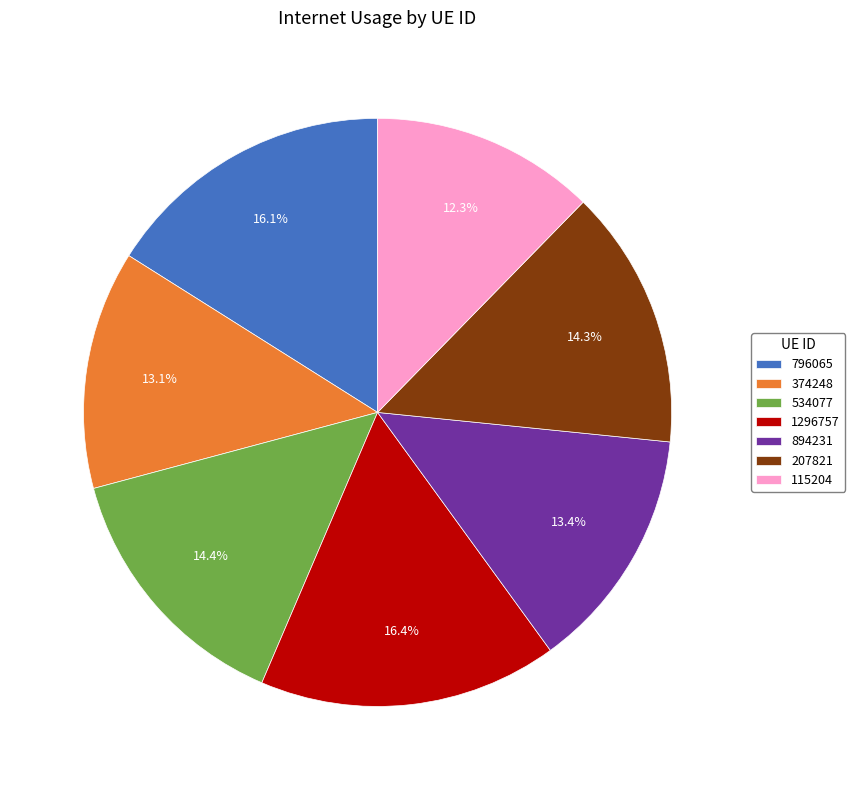

To the nearest percent, what percentage of the pie is 894231?

13%